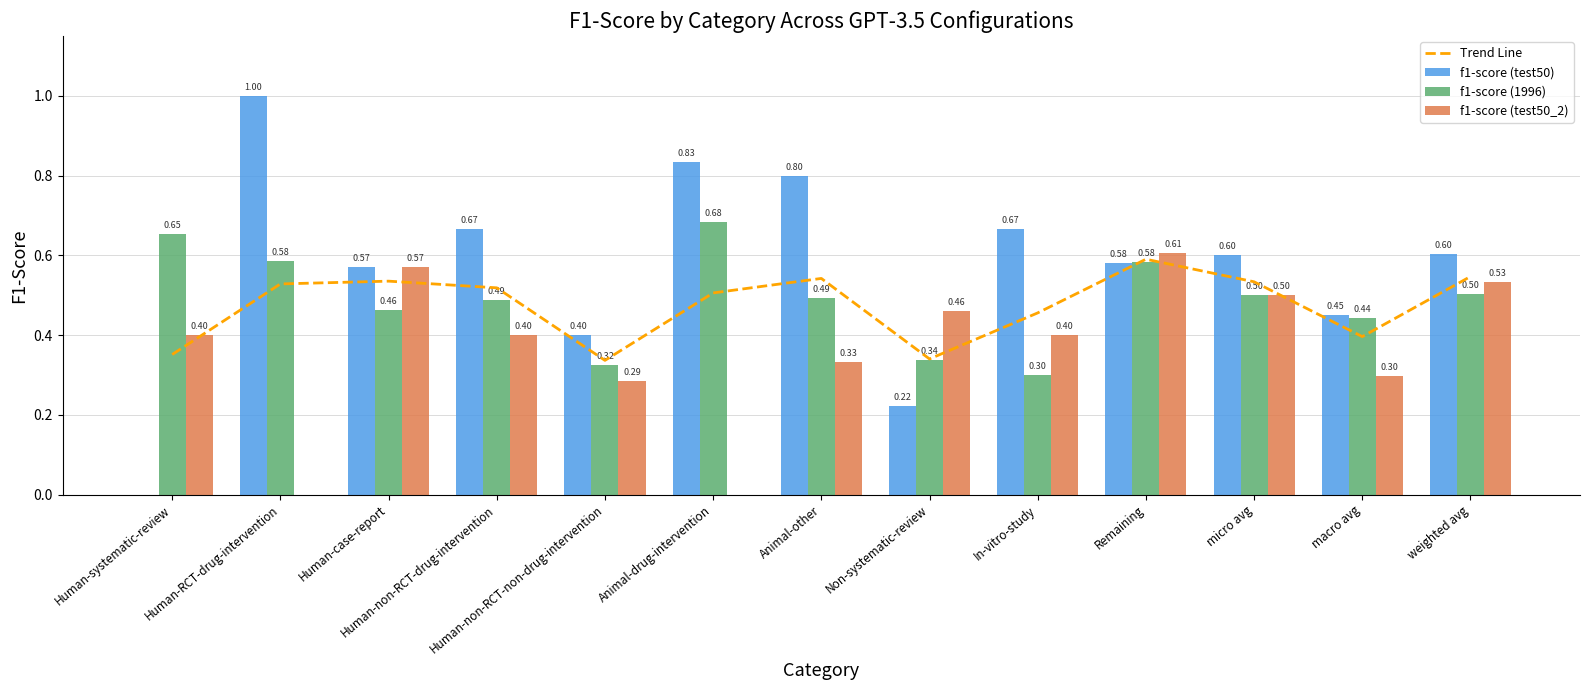

Reading right to left, extract all data points from this chart.

Trend Line: 0.5	0.4	0.5	0.6	0.5	0.3	0.5	0.5	0.3	0.5	0.5	0.5	0.4
f1-score (test50): 0.6	0.4	0.6	0.6	0.7	0.2	0.8	0.8	0.4	0.7	0.6	1.0	0.0
f1-score (1996): 0.5	0.4	0.5	0.6	0.3	0.3	0.5	0.7	0.3	0.5	0.5	0.6	0.7
f1-score (test50_2): 0.5	0.3	0.5	0.6	0.4	0.5	0.3	0.0	0.3	0.4	0.6	0.0	0.4